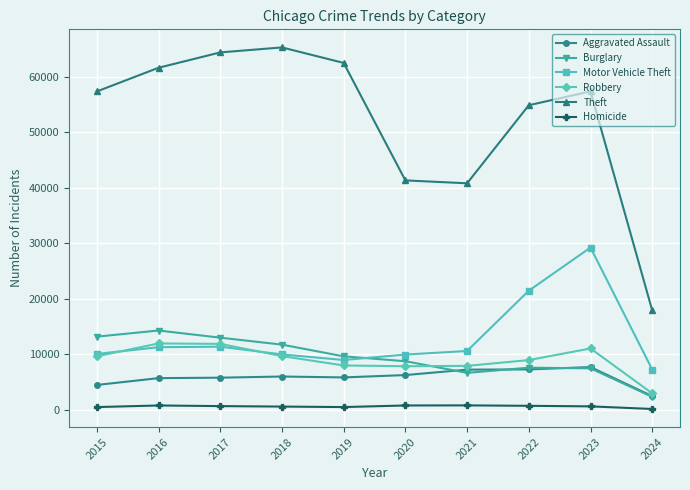

At which category is the sum across all series the highest?

2023